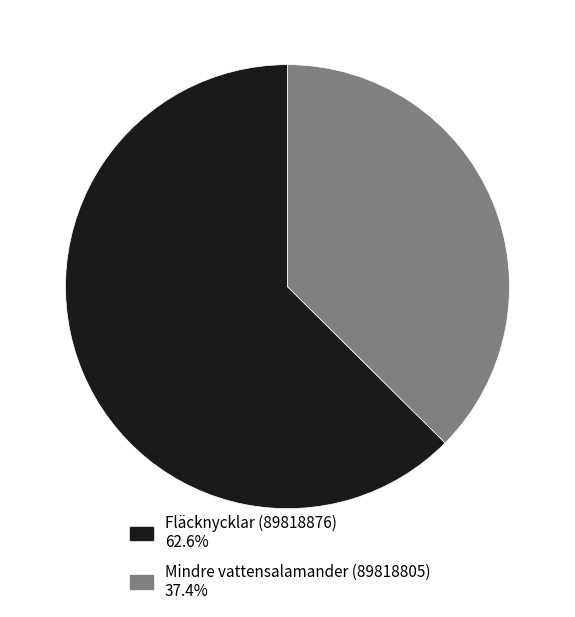

Is the sum of Fläcknycklar (89818876) 62.6% and Mindre vattensalamander (89818805) 37.4% greater than half?

Yes